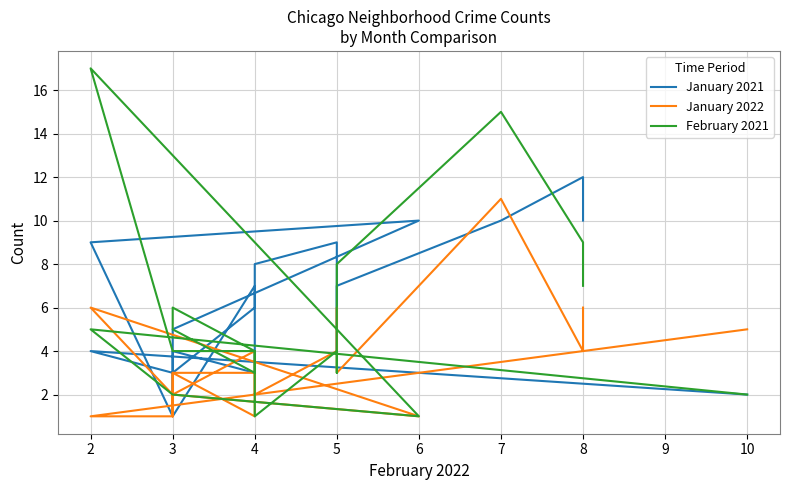

List the series in order of their peak value, highest first.

February 2021, January 2021, January 2022